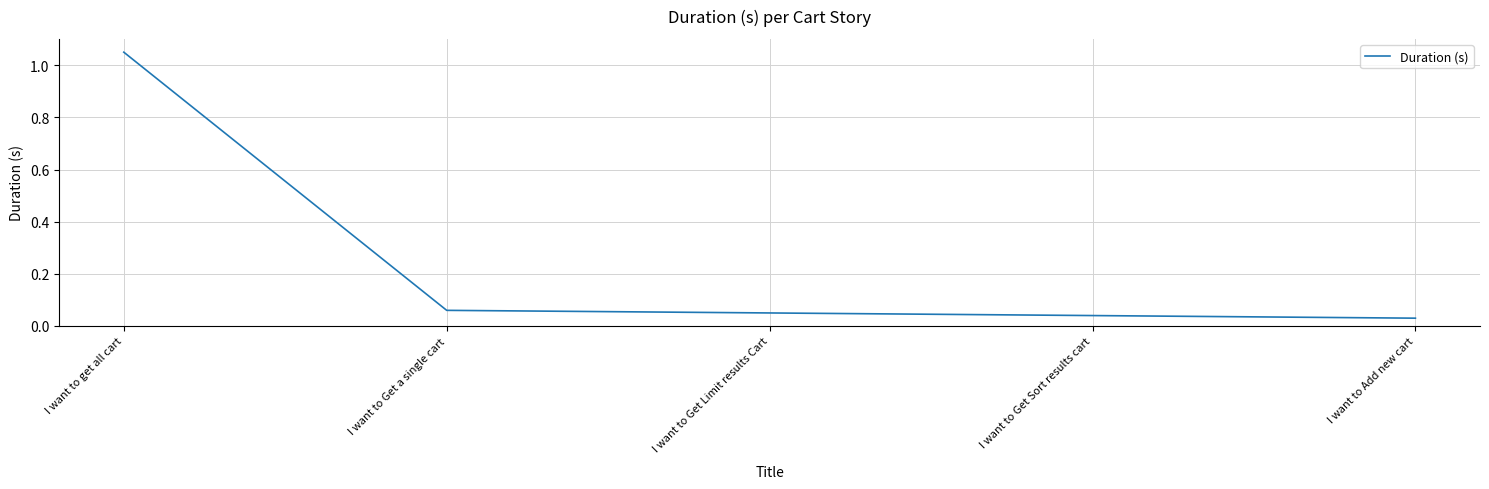

True or false: the data has more than 2 interior local peaks.

False